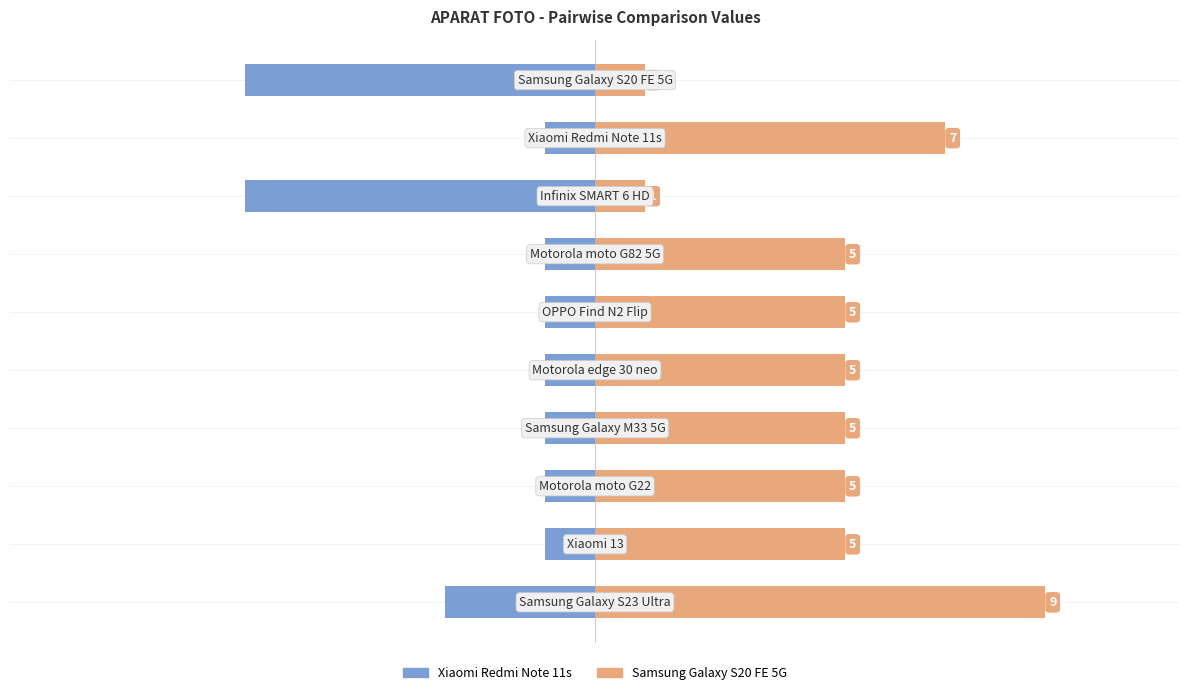

What is the difference between the second highest and minimum values in the Samsung Galaxy S20 FE 5G series?

6